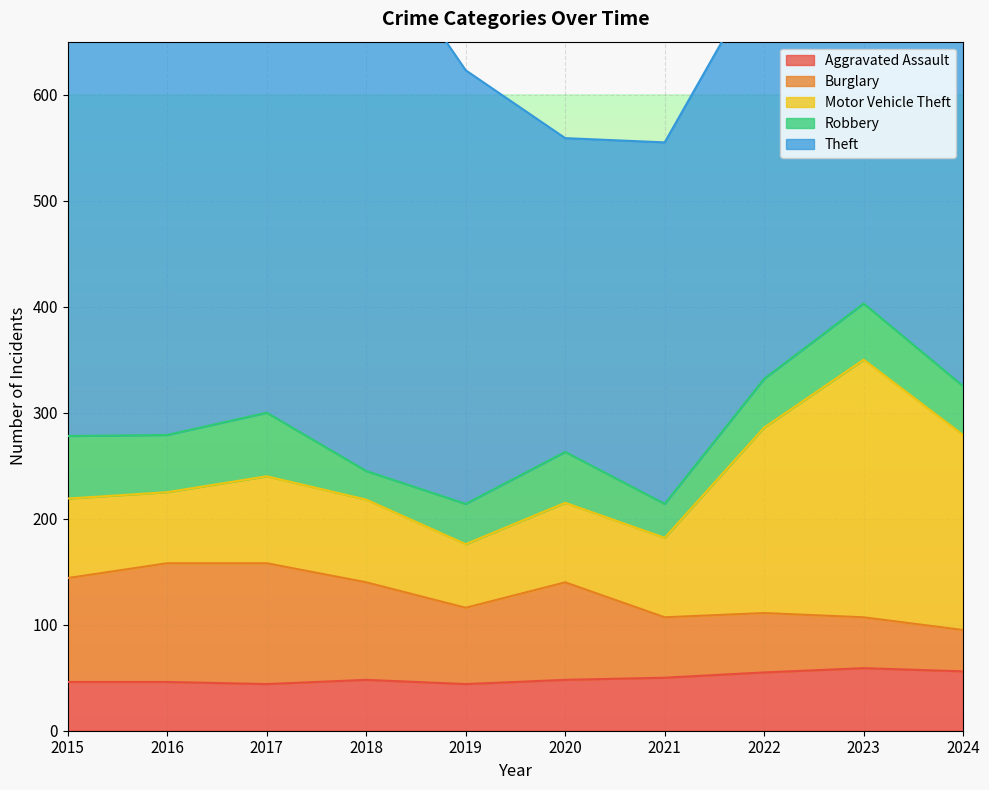

How many lines are shown in the chart?

5